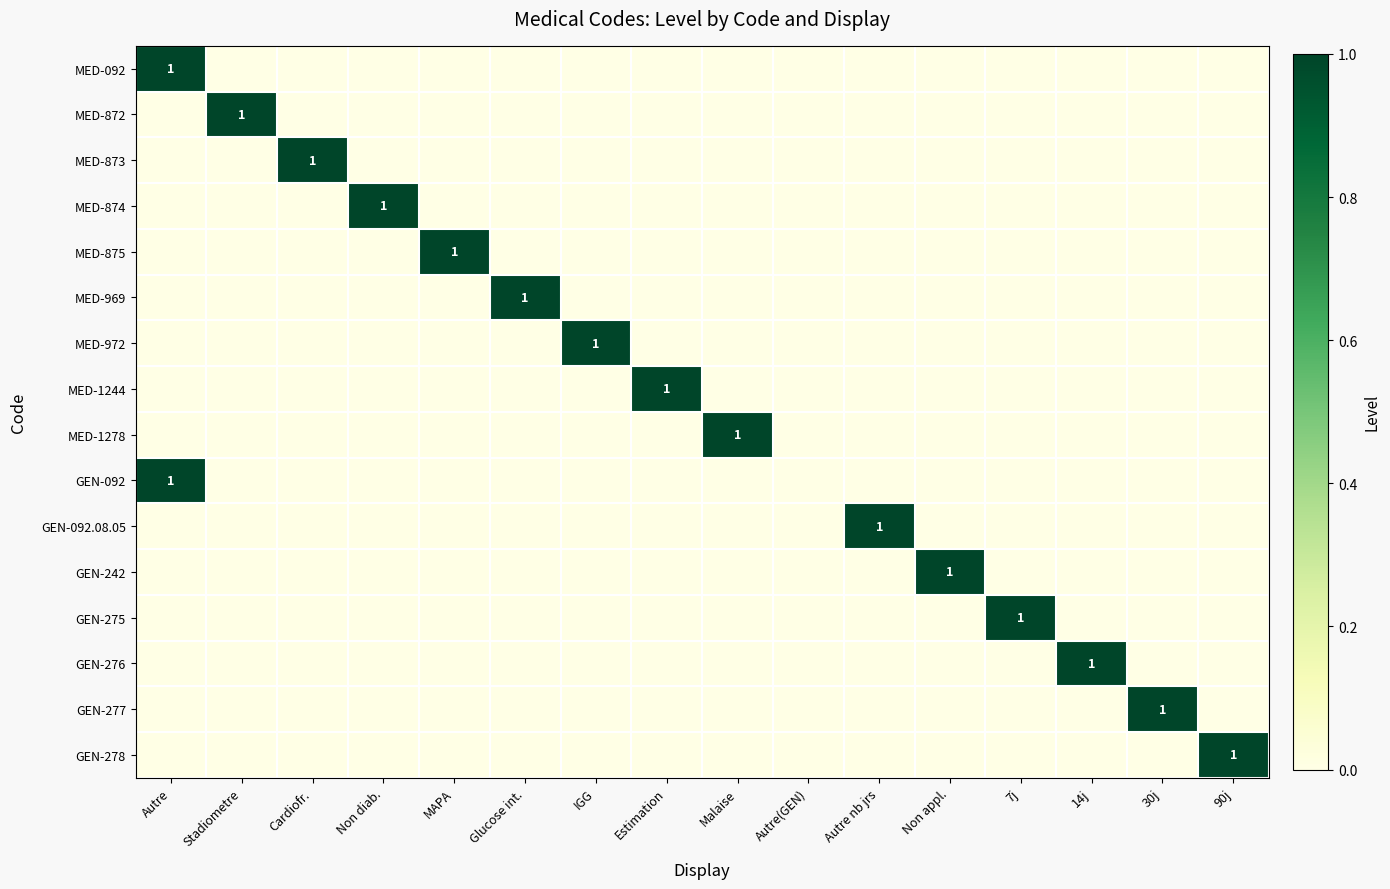

Is it true that GEN-275 equals 0 at 7j?

False